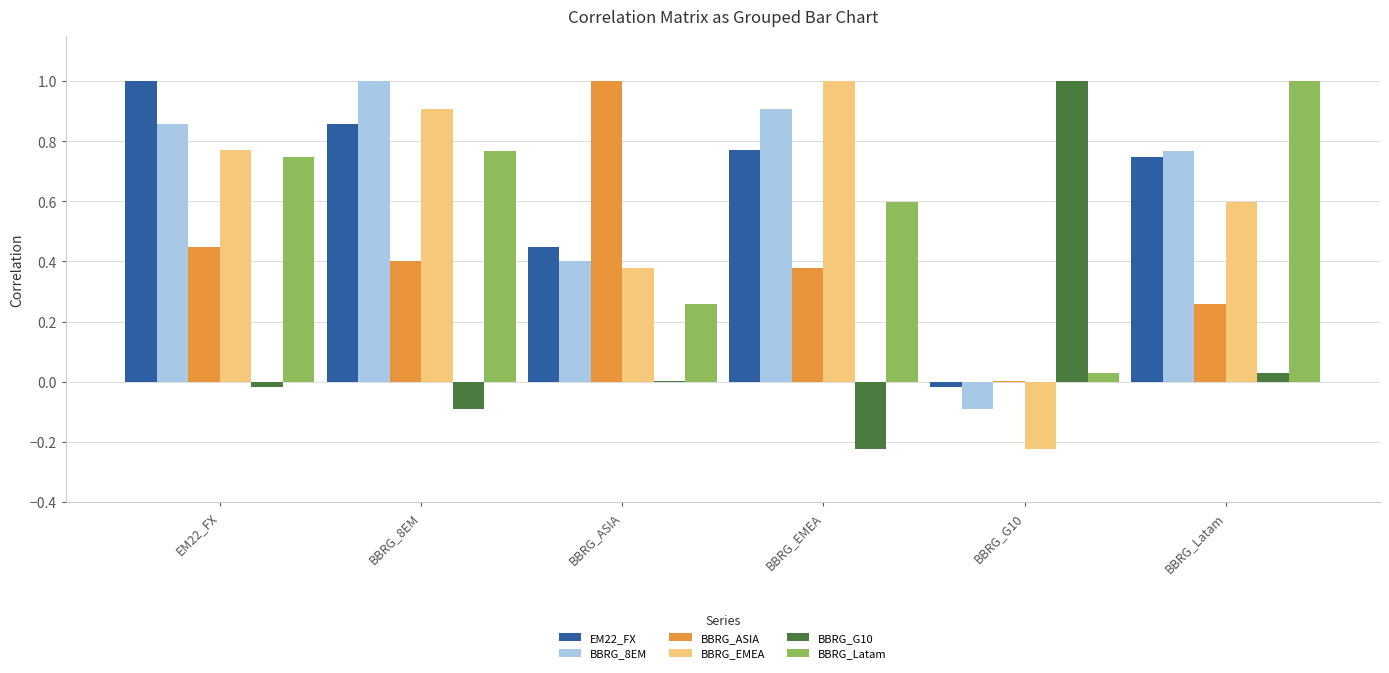

What is the average value of the BBRG_G10 series?

0.1